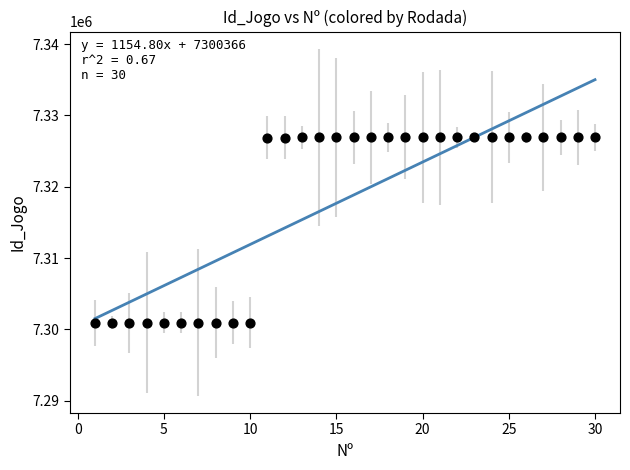

What is the range of Y values (max minus min)?

25962